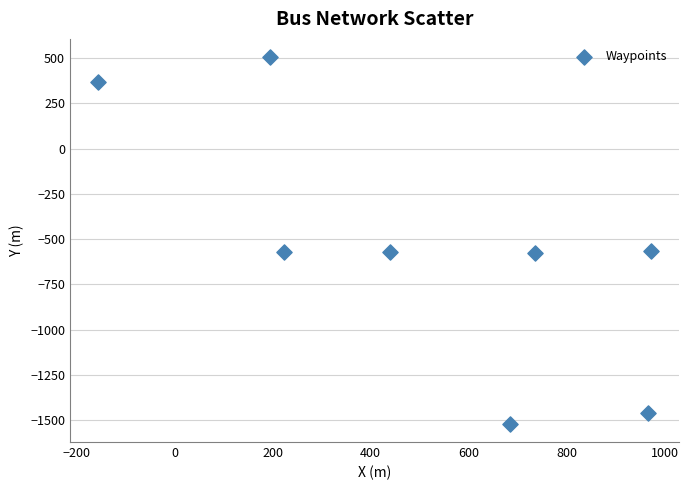

What is the average X value?

507.9